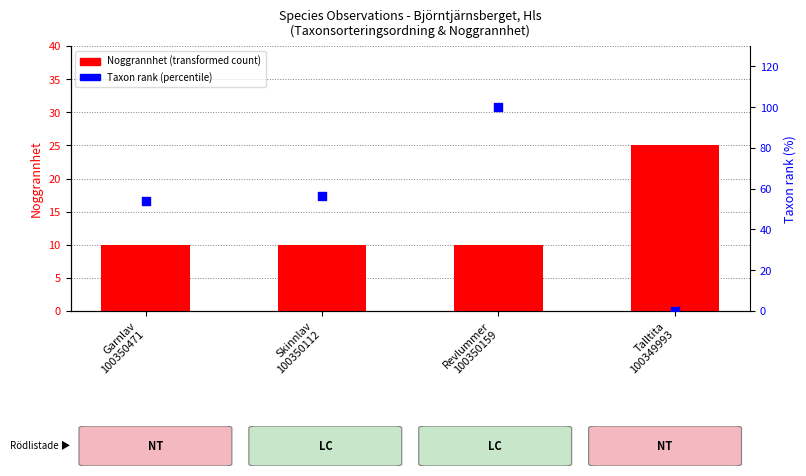

Which series has the largest Y range (max minus min)?

Taxon rank (percentile)